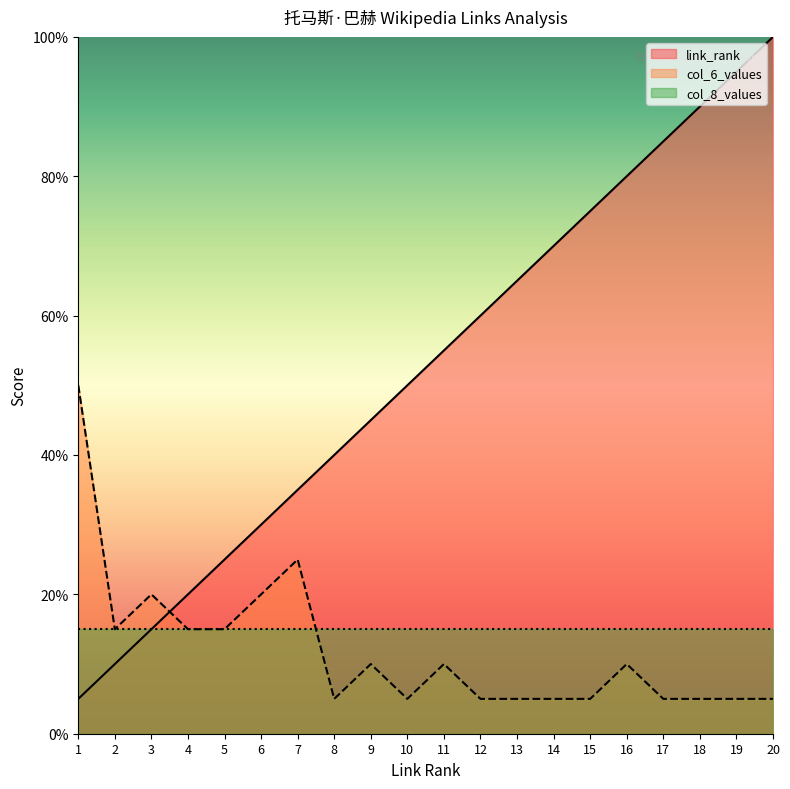

At which category is the sum across all series the highest?

20